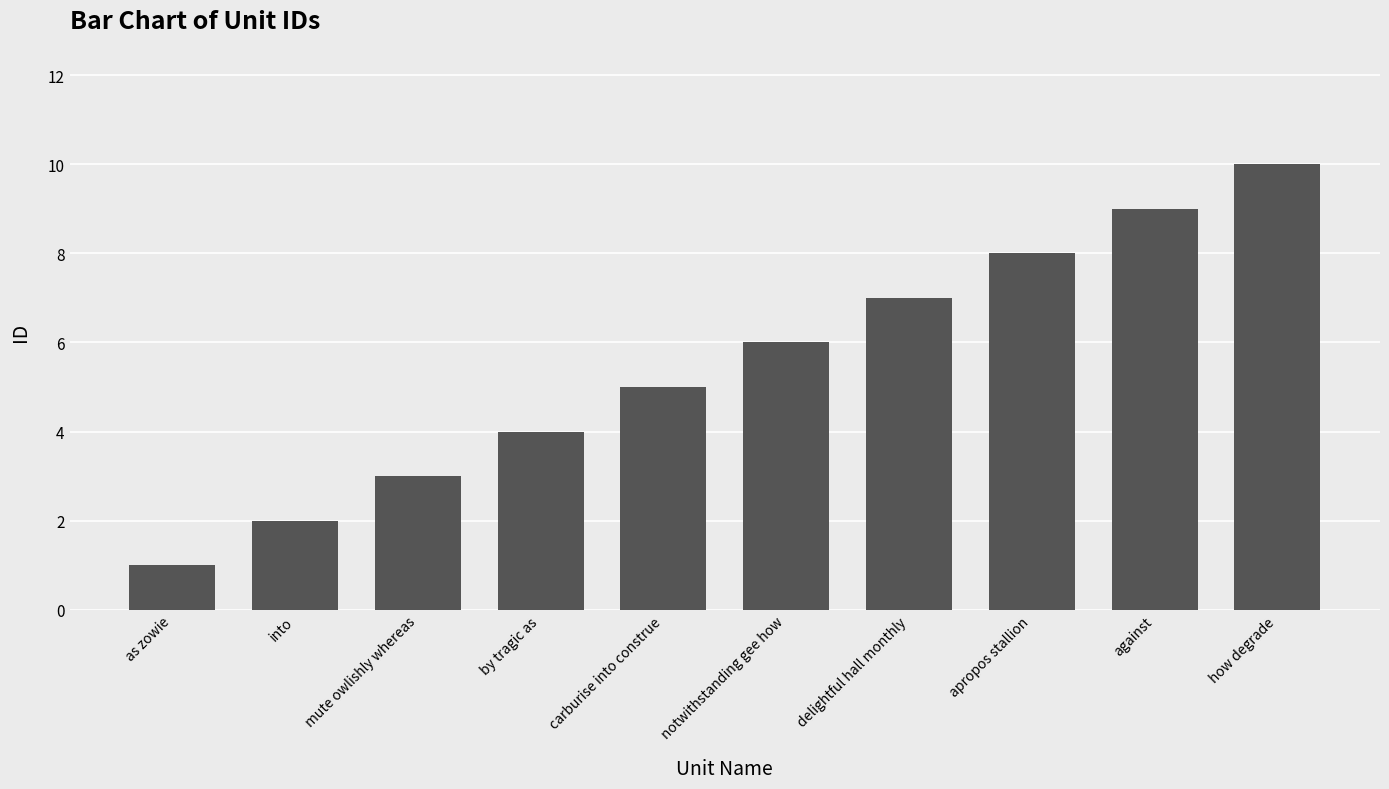

List the labels in order of value, largest first.

how degrade, against, apropos stallion, delightful hall monthly, notwithstanding gee how, carburise into construe, by tragic as, mute owlishly whereas, into, as zowie